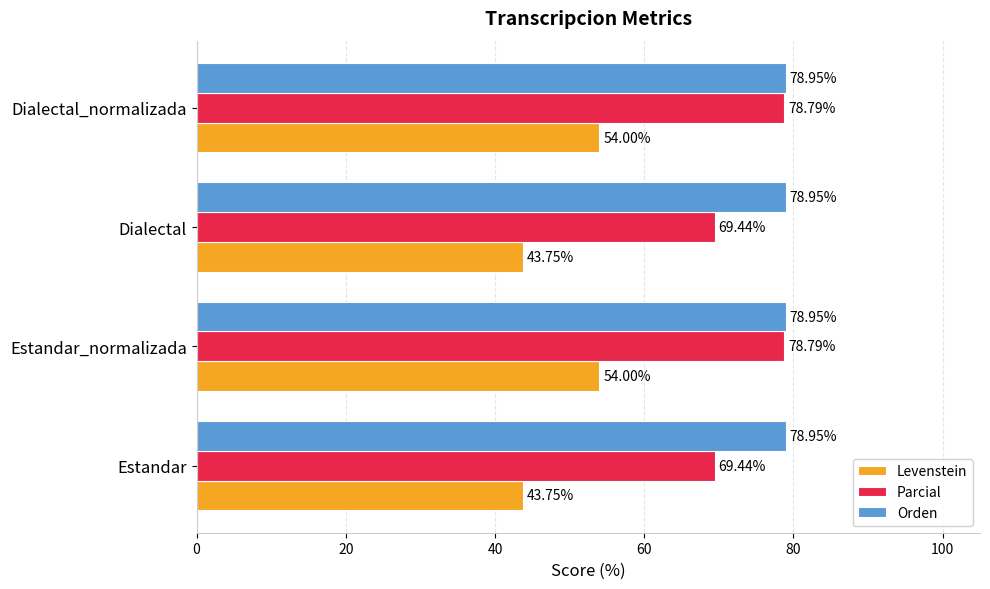

At Dialectal, list the series in order from largest to smallest.

Orden, Parcial, Levenstein